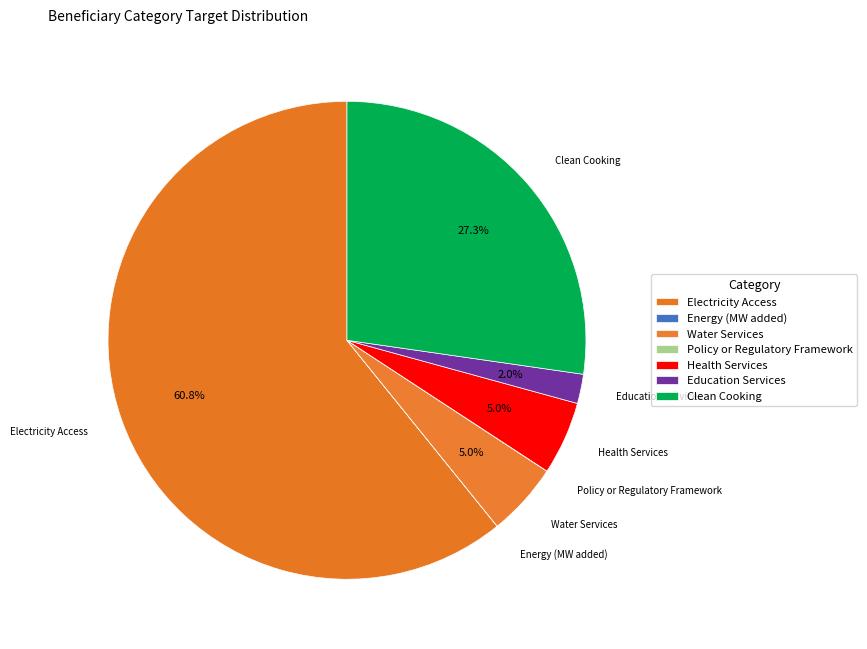

How much of the chart is everything except Education Services?

98.0%